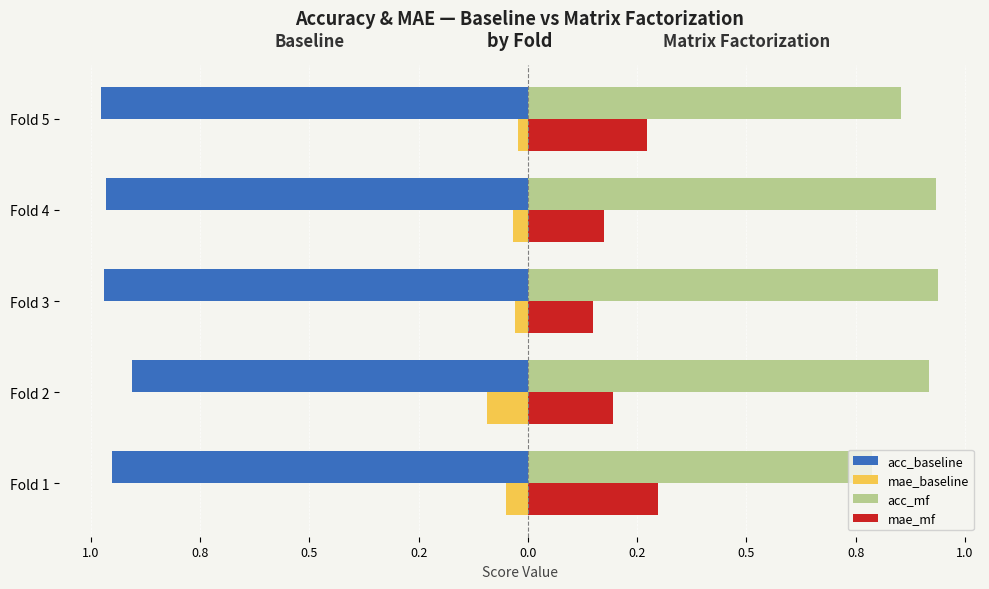

What are all the series names shown in the legend?

acc_baseline, mae_baseline, acc_mf, mae_mf